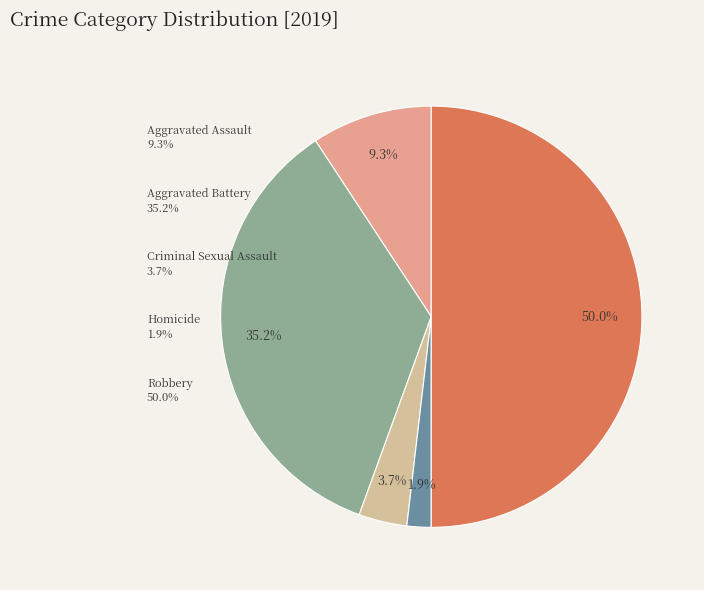

Which category has the biggest portion of the pie?

Robbery